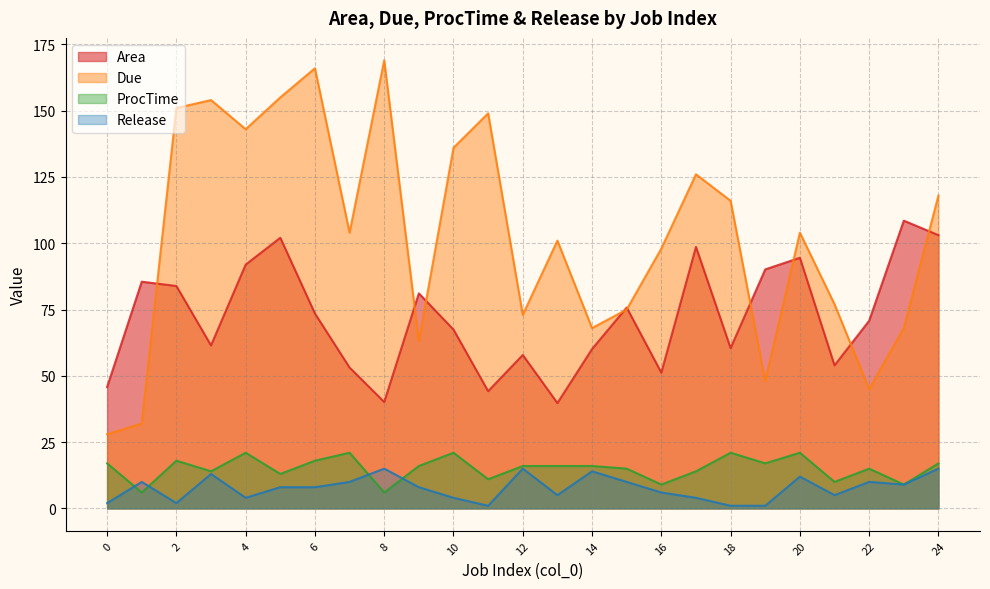

True or false: ProcTime and Due intersect in this chart.

False